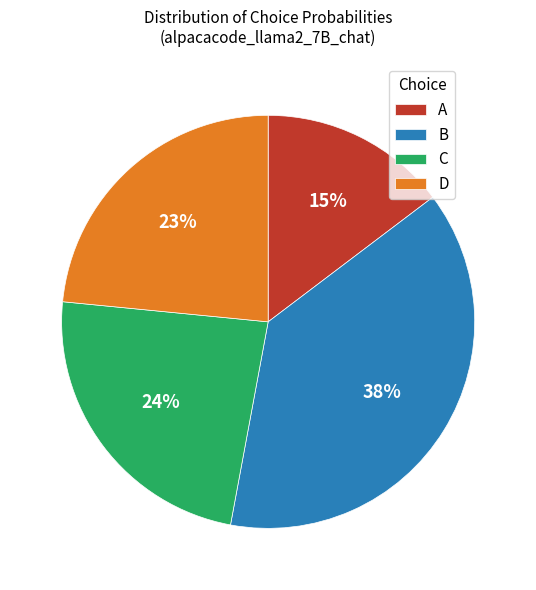

Does any single category account for the majority?

No